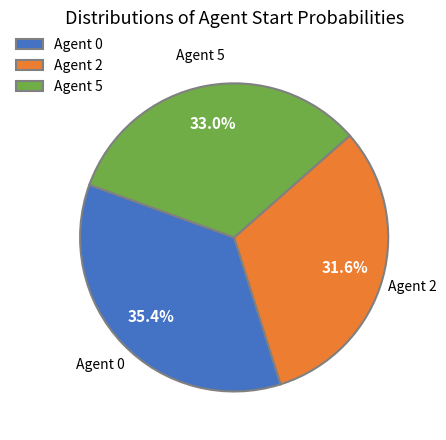

Which has a higher value, Agent 5 or Agent 2?

Agent 5